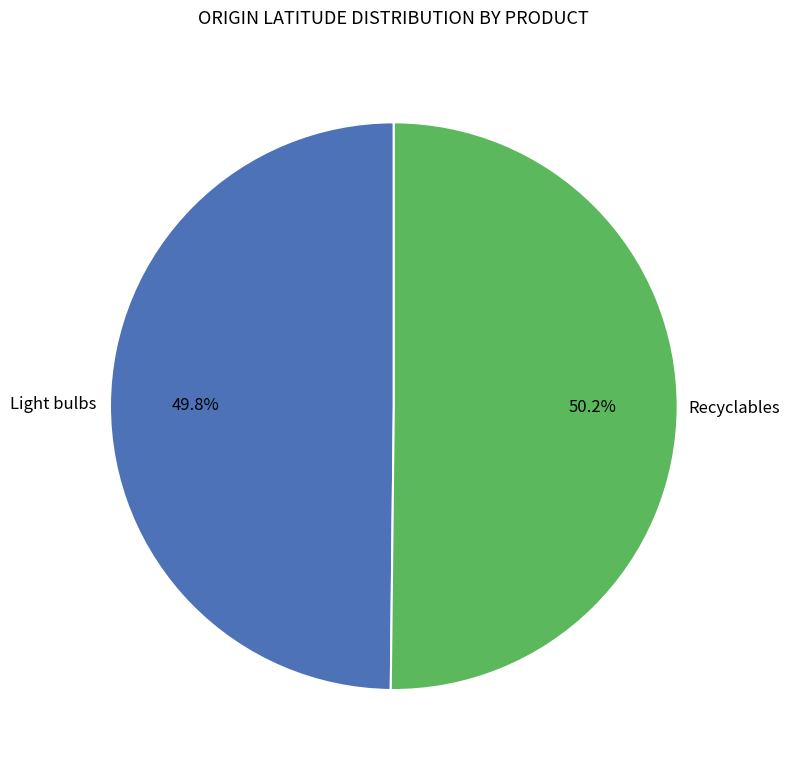

Is there any slice that represents more than half of the pie?

Yes